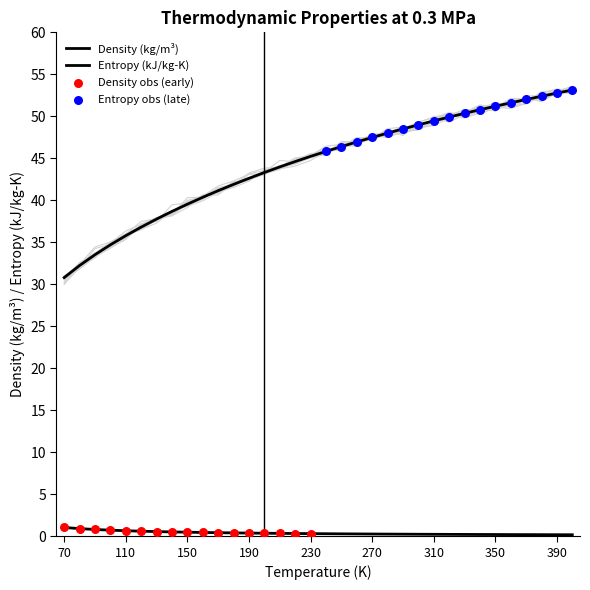

Which series reaches the minimum Y coordinate?

Density